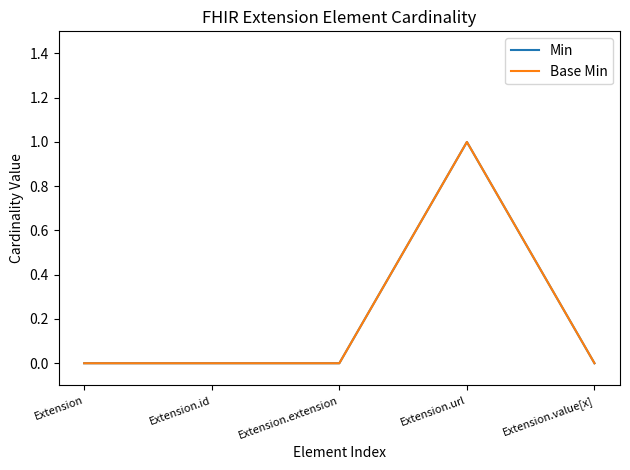

Is this an area chart (filled region under the line)?

No